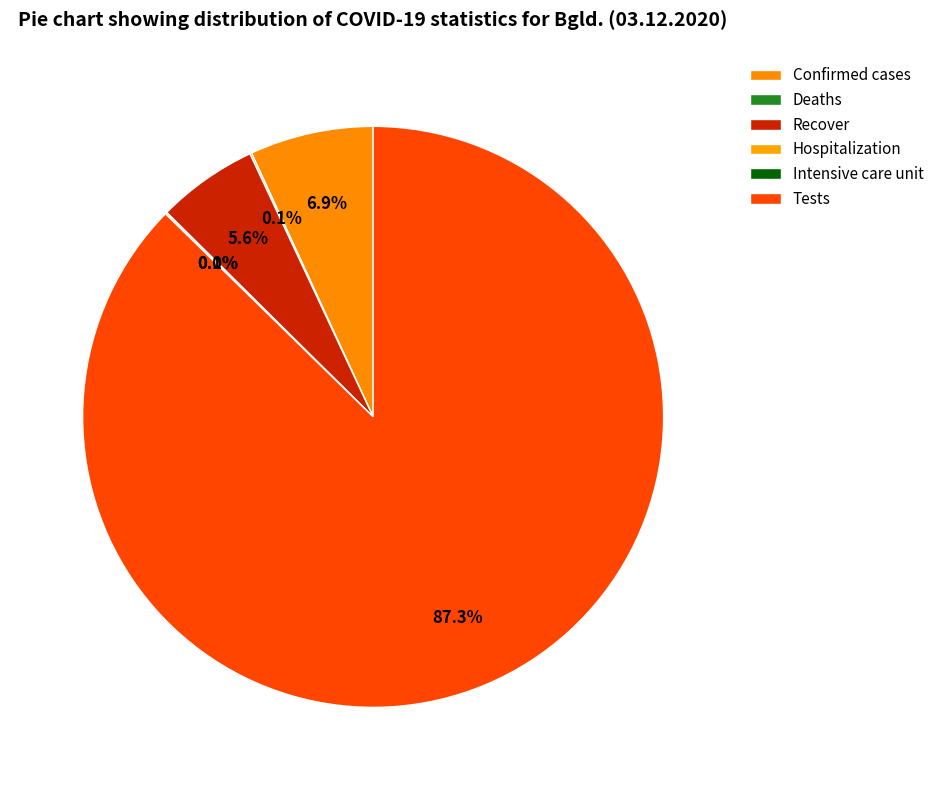

To the nearest percent, what percentage of the pie is Tests?

87%